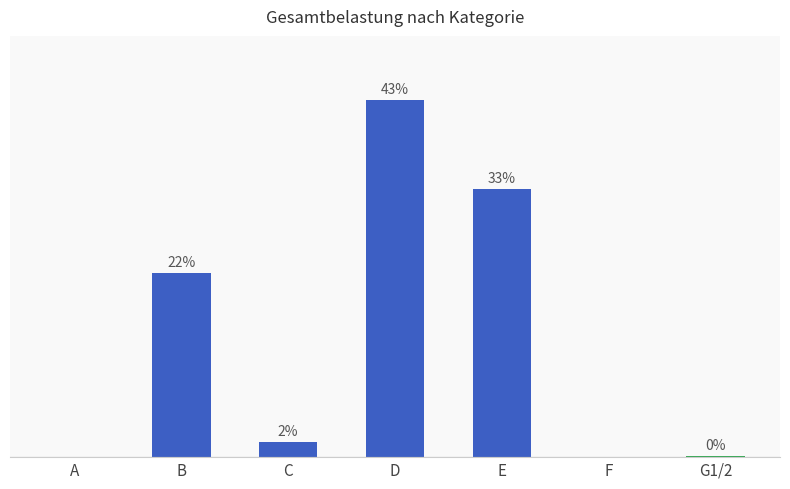

Does the chart contain stacked bars?

No